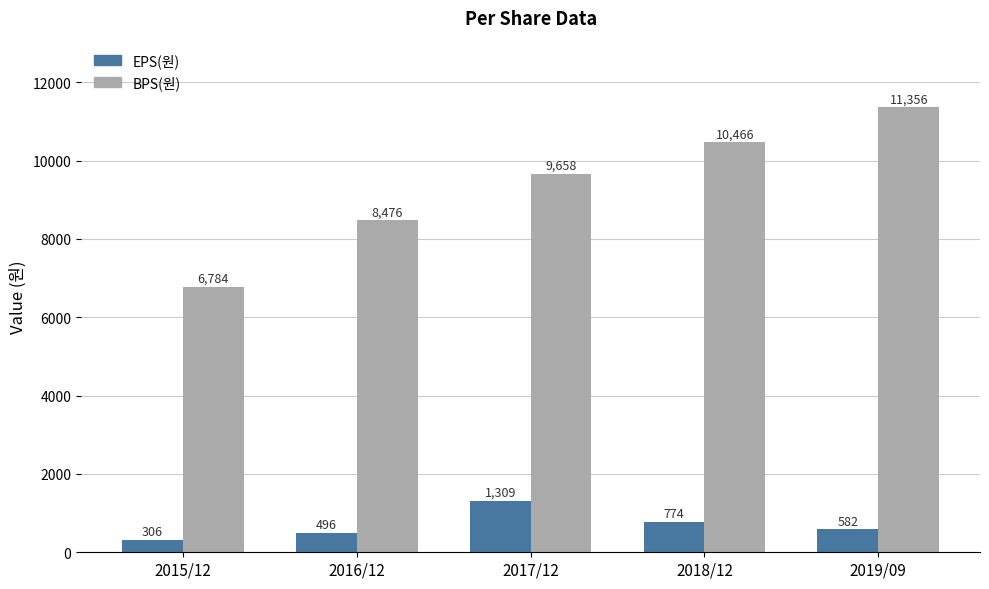

Rank the series by their average value, from lowest to highest.

EPS(원), BPS(원)